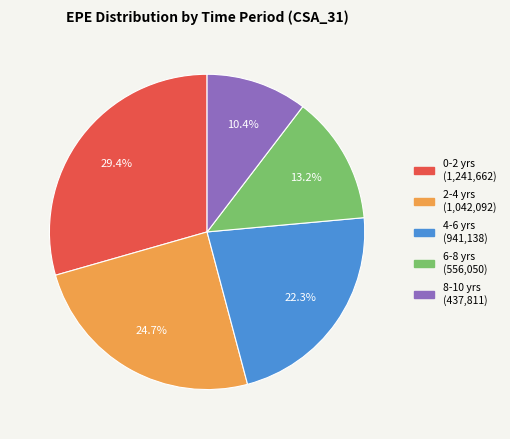

Is there a majority slice in this chart?

No